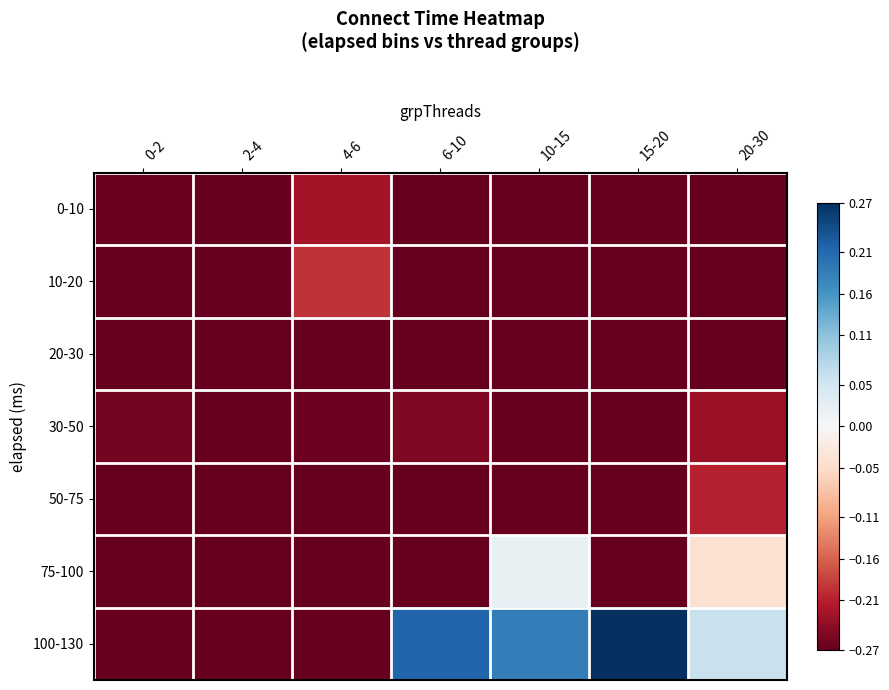

Which has a higher value, 20-30 or 4-6?

4-6